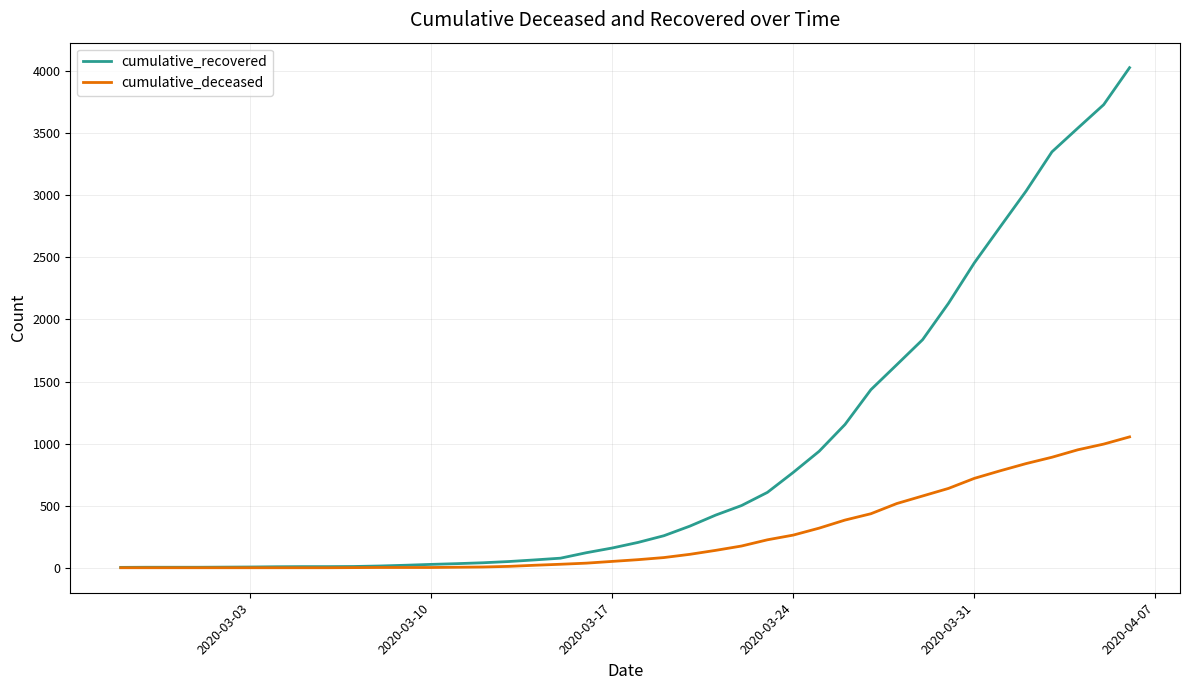

Which series has the widest spread of values?

cumulative_recovered